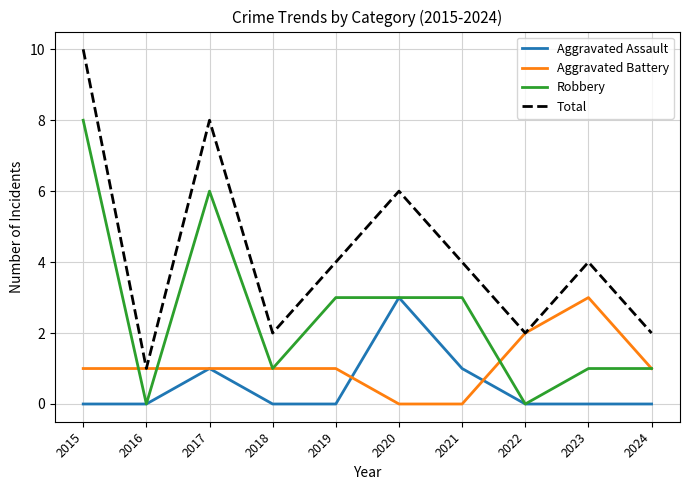

True or false: Total and Robbery intersect in this chart.

False